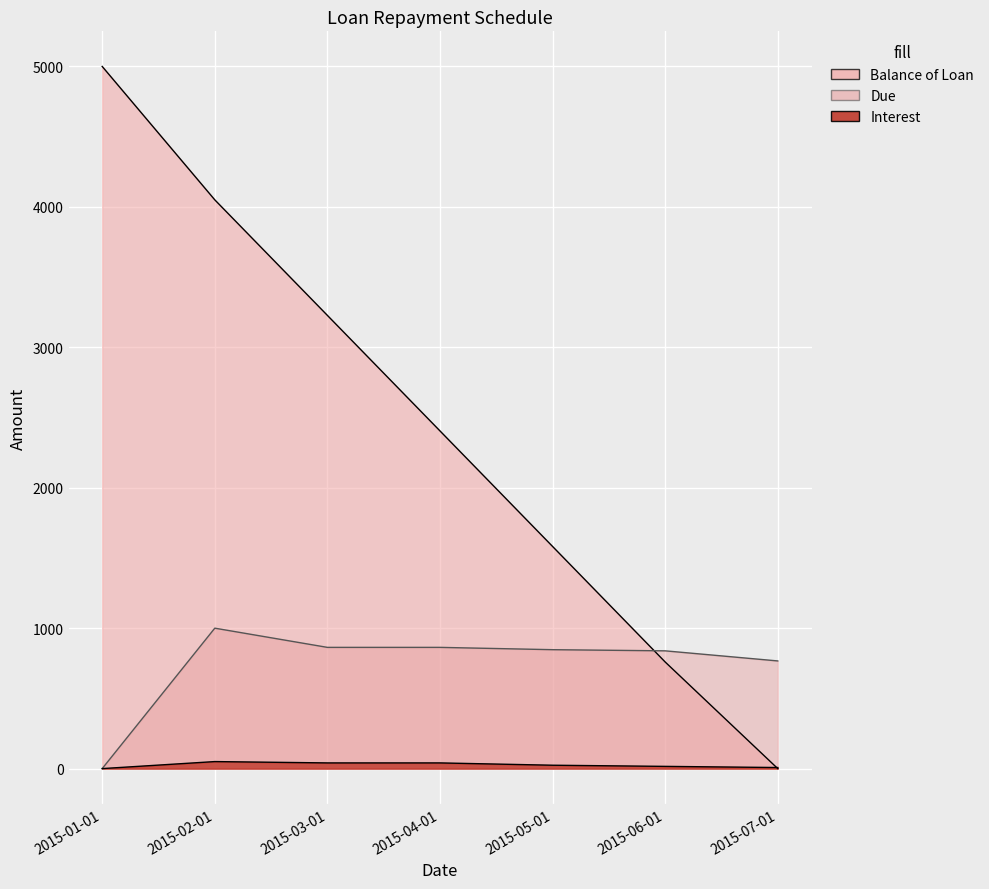

Which series has the largest range (max minus min)?

Balance of Loan